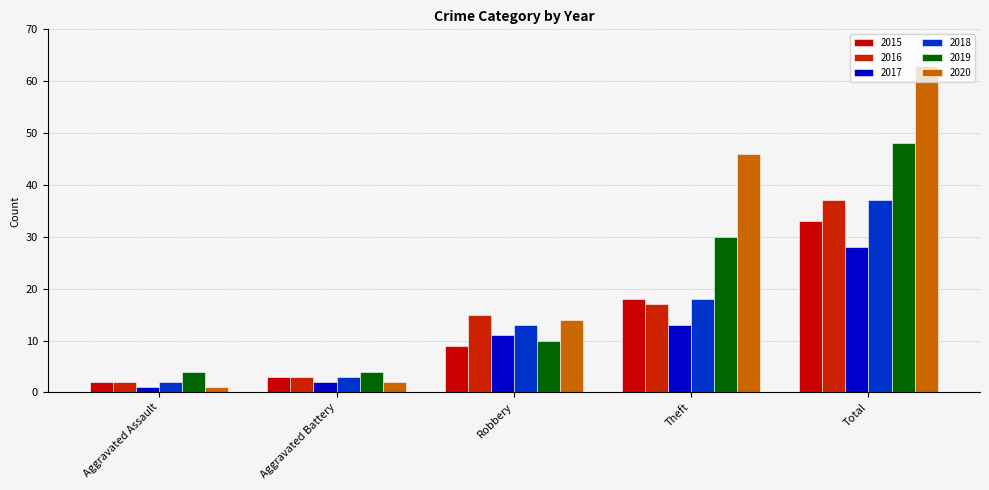

What is the spread (max minus min) of values at Robbery?

6